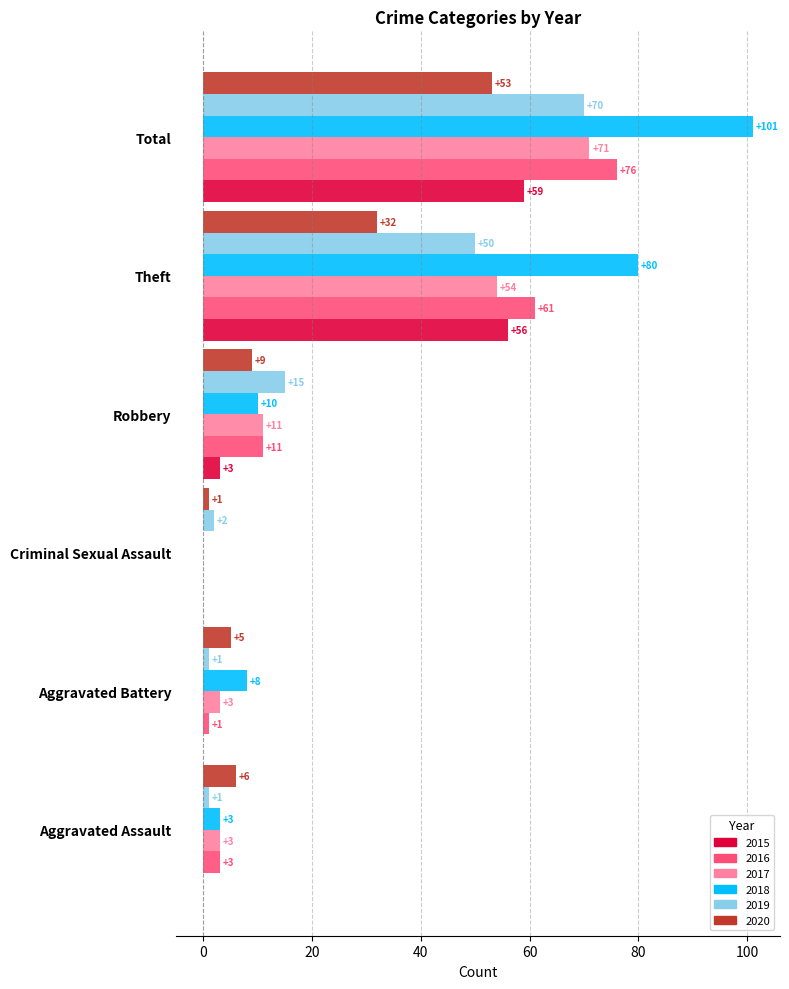

Between Robbery and Total, which series saw the biggest shift?

2018